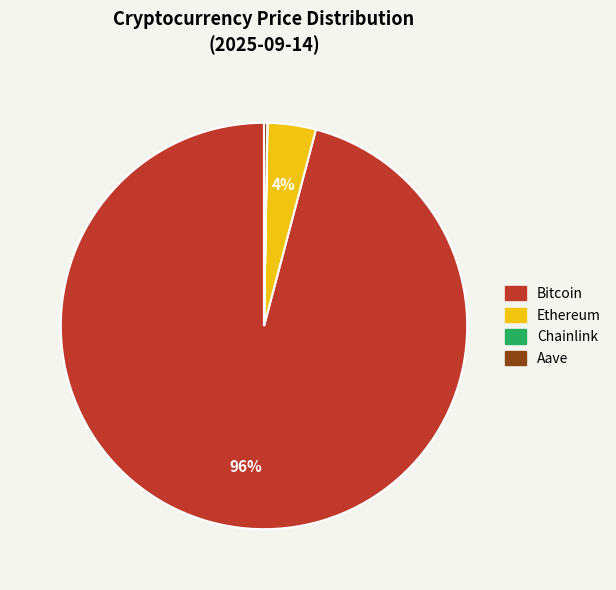

Does any single category account for the majority?

Yes